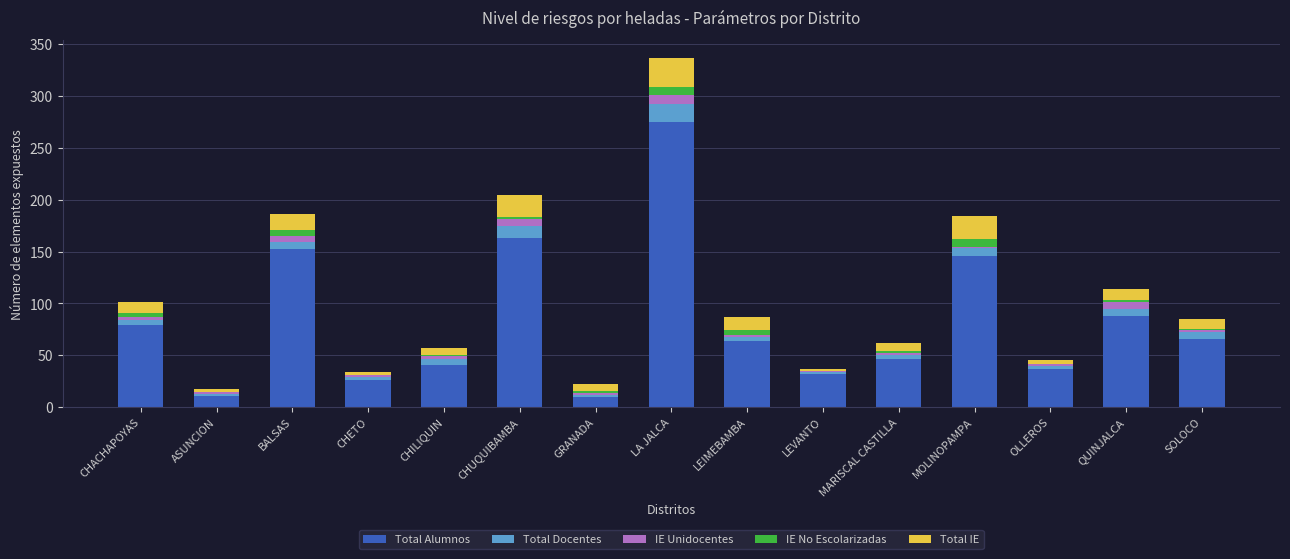

What is the maximum value for Total Alumnos?

275